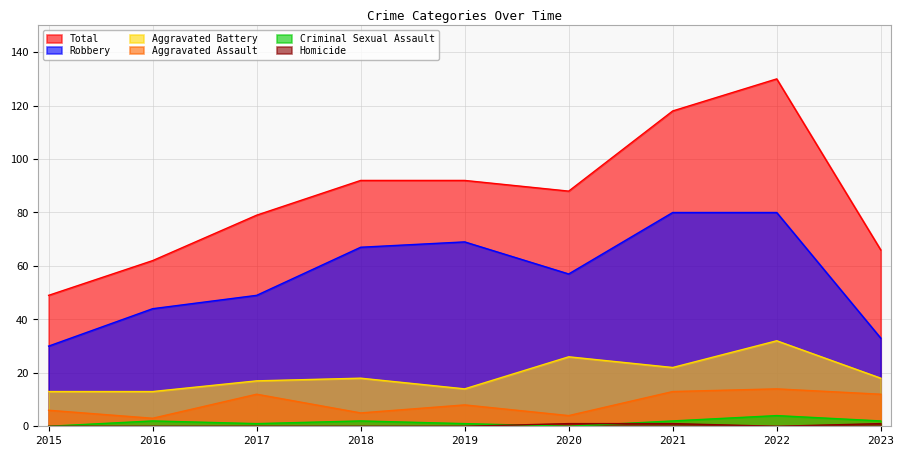

Rank the series by their maximum value, from lowest to highest.

Homicide, Criminal Sexual Assault, Aggravated Assault, Aggravated Battery, Robbery, Total